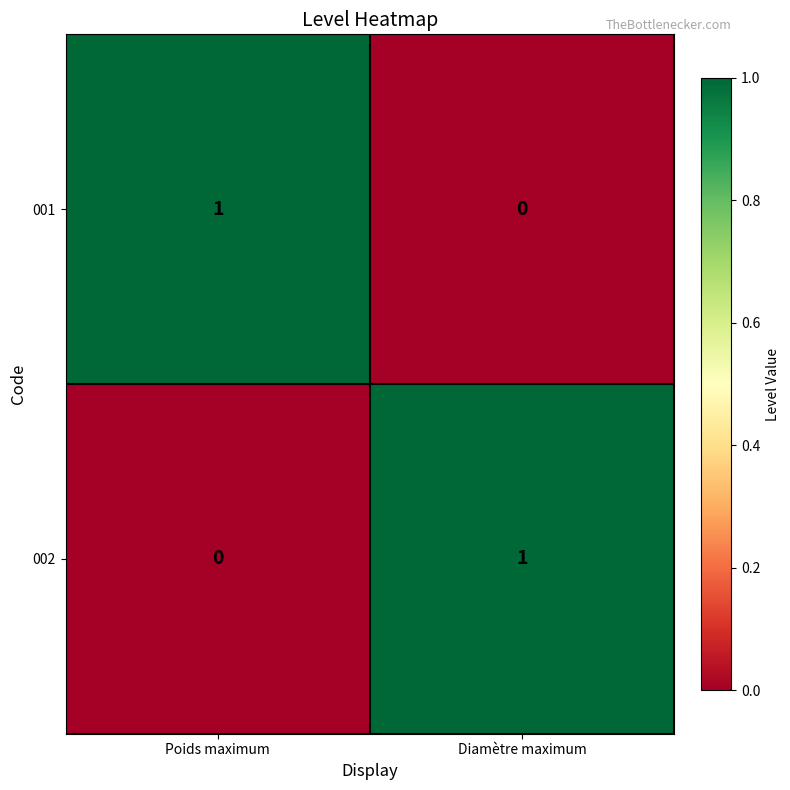

Is it true that 002 equals 0 at Poids maximum?

True